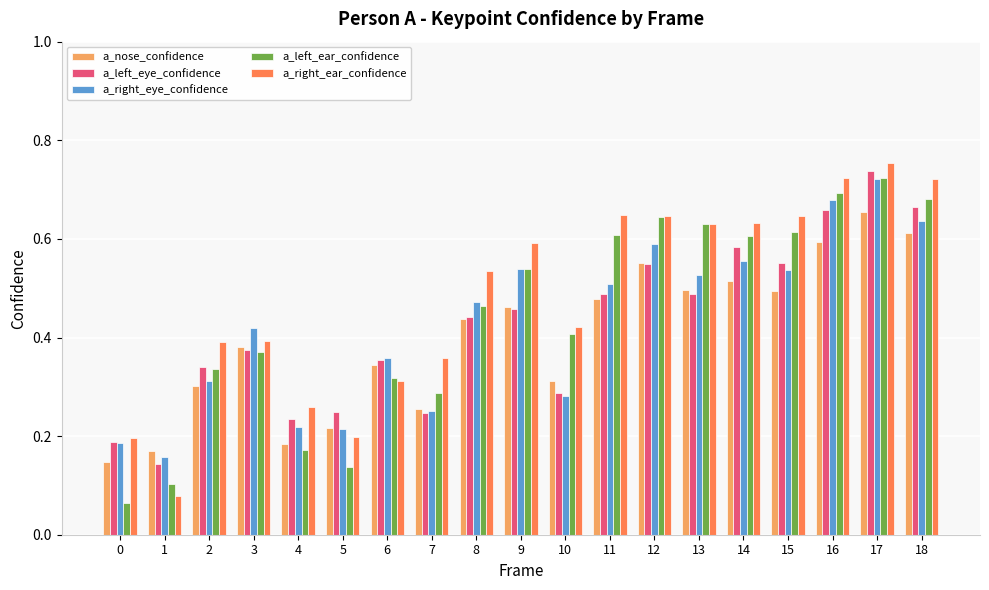

Which category has the highest value in the a_right_eye_confidence series?

17